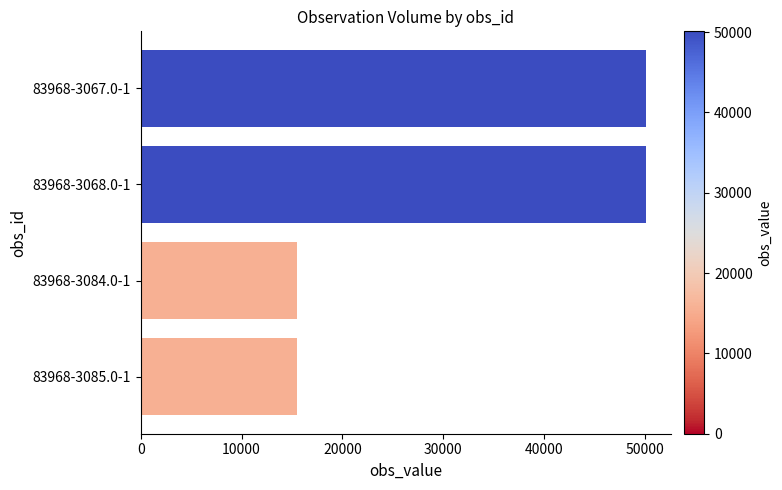

Is it true that the value at 83968-3084.0-1 is 15464?

True